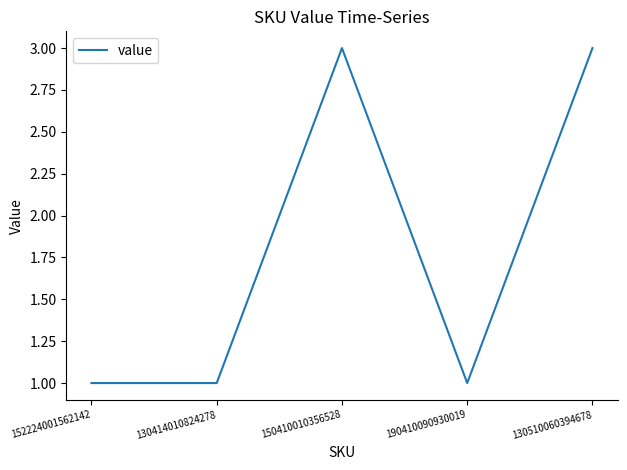

What is the sum of all values?

9